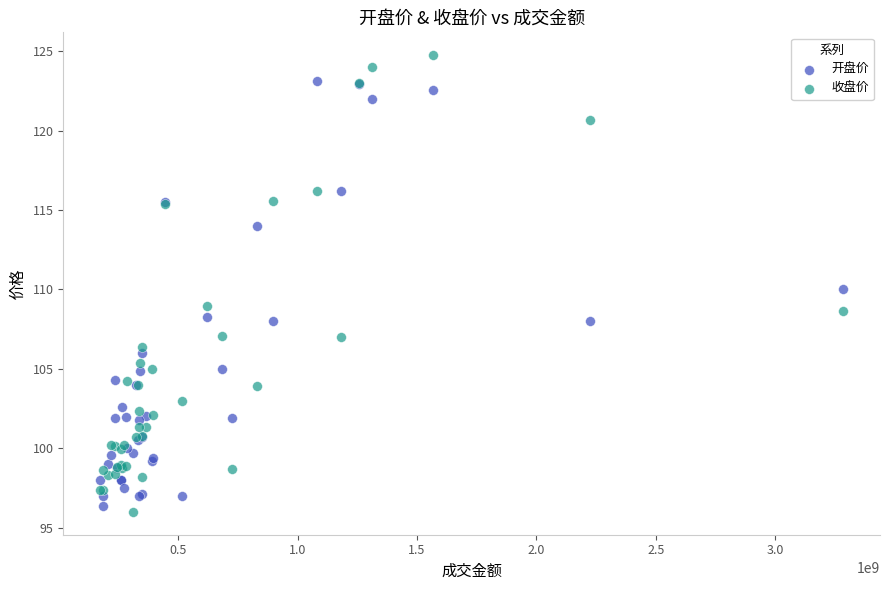

Which series reaches the minimum Y coordinate?

收盘价